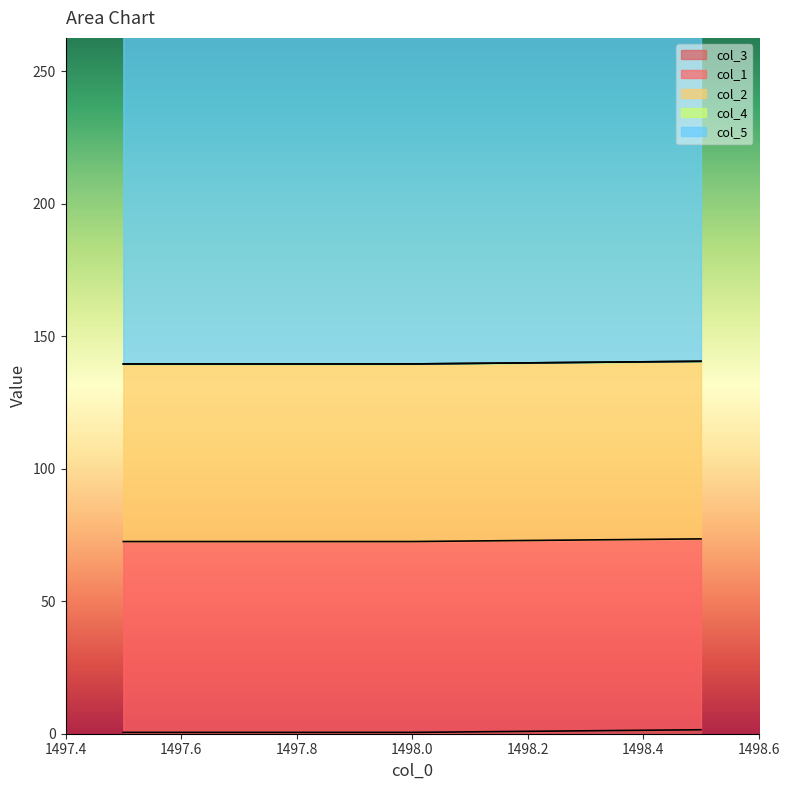

What is the label of the 1st point from the right?

1498.5